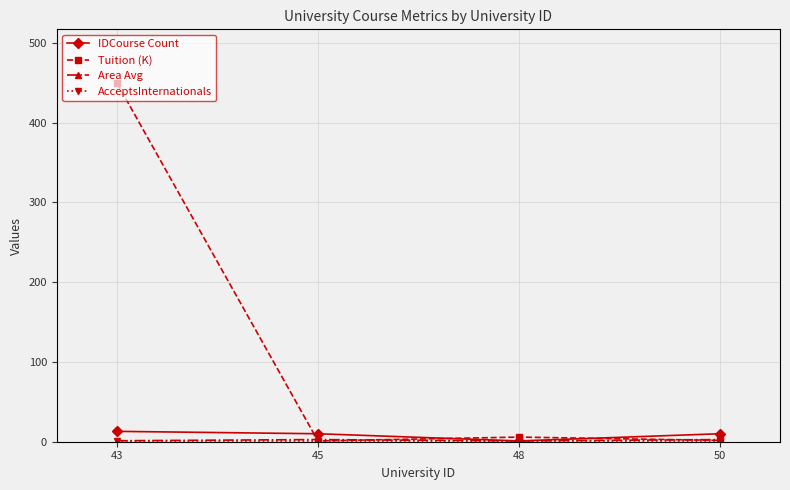

Does the chart display data point markers on the line(s)?

Yes